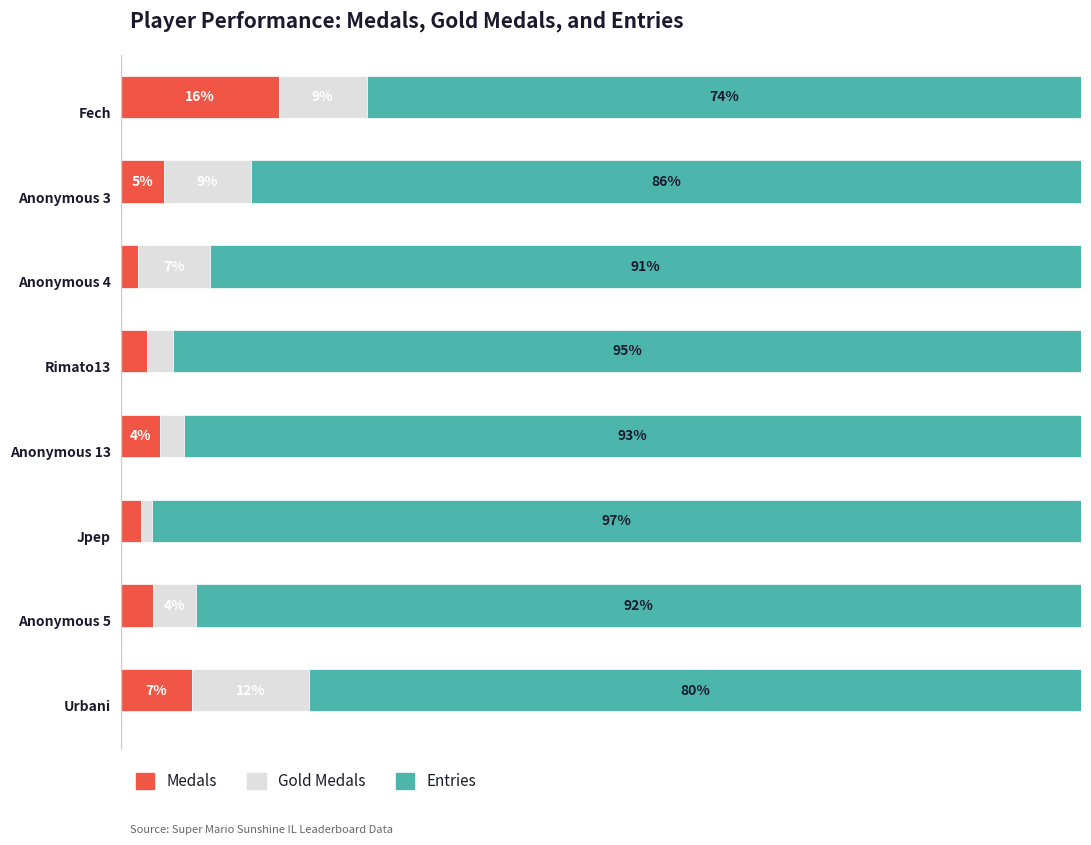

Reading left to right, extract all data points from this chart.

Medals: 16.4	4.5	1.9	2.7	4.1	2.2	3.4	7.5
Gold medals: 9.2	9.0	7.4	2.7	2.5	1.1	4.5	12.1
Entries: 74.3	86.5	90.7	94.5	93.4	96.7	92.1	80.4